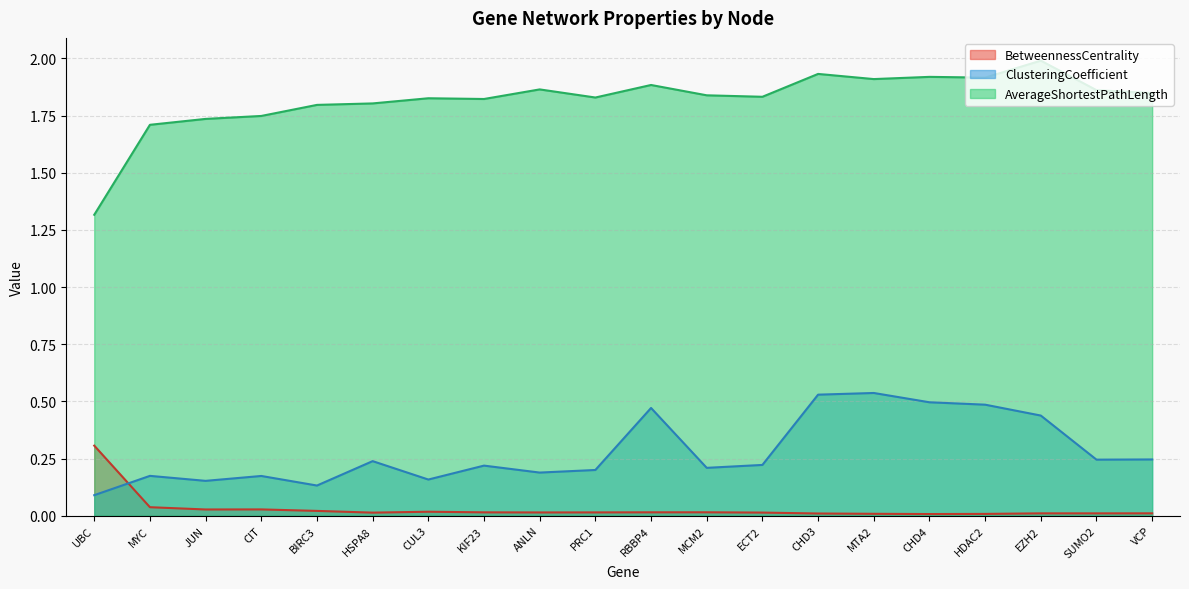

What is the average value of the AverageShortestPathLength series?

1.8